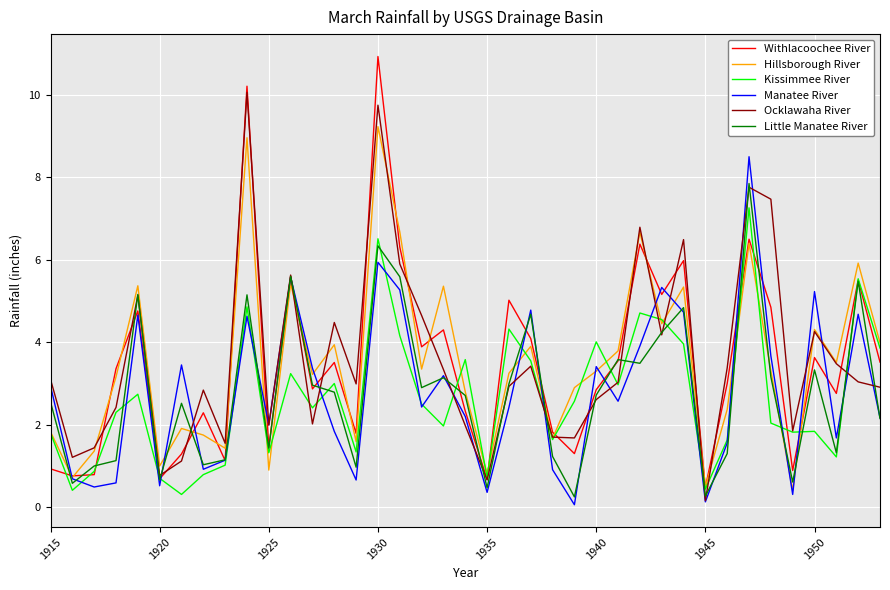

What is the highest value of the Hillsborough River series?

9.2